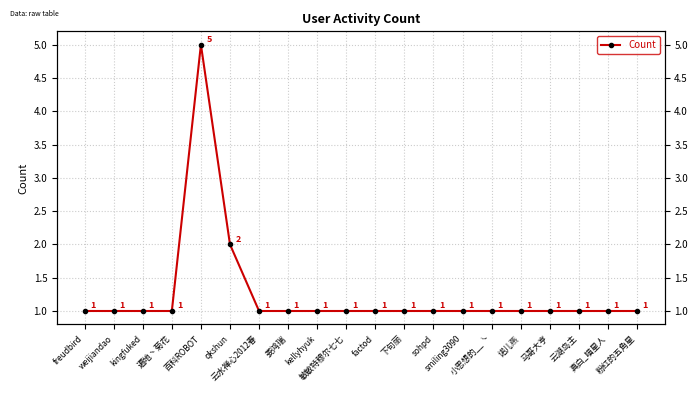

The value at 诺儿燕 is 0. True or false?

False